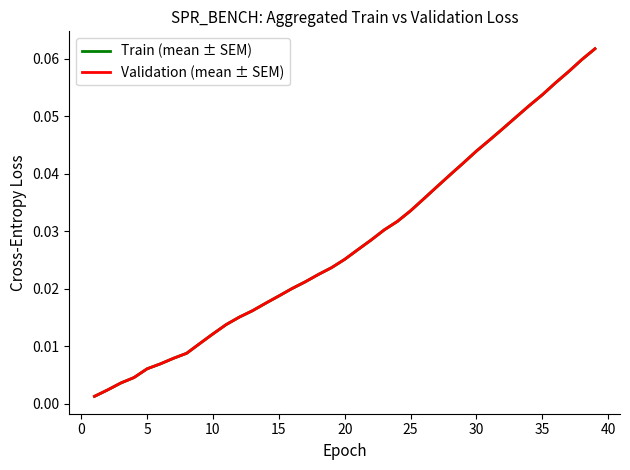

The value of Train (mean ± SEM) at 34 is 0.1. True or false?

True